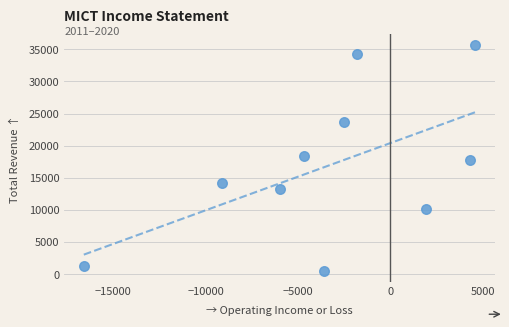

What is the range of X values (max minus min)?

21200